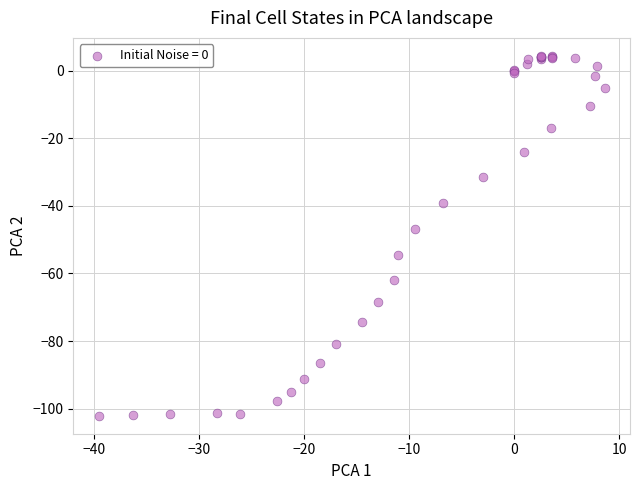

What Y value in the scatter plot is closest to -48?

-46.7